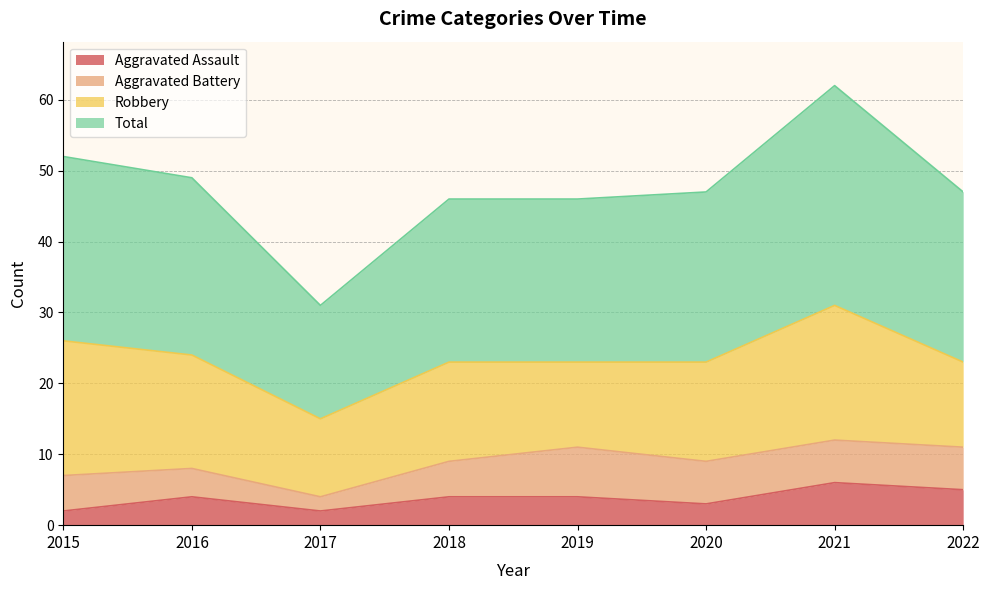

True or false: Total and Aggravated Assault intersect in this chart.

False